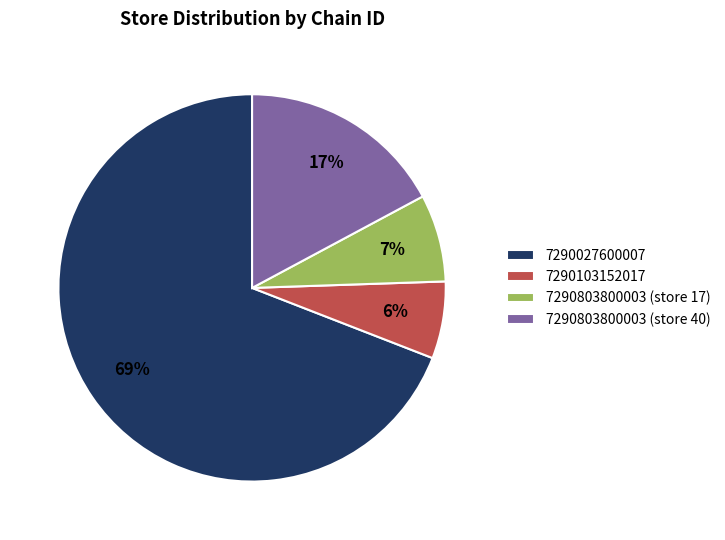

True or false: 7290803800003 (store 17) accounts for 7% of the total.

True